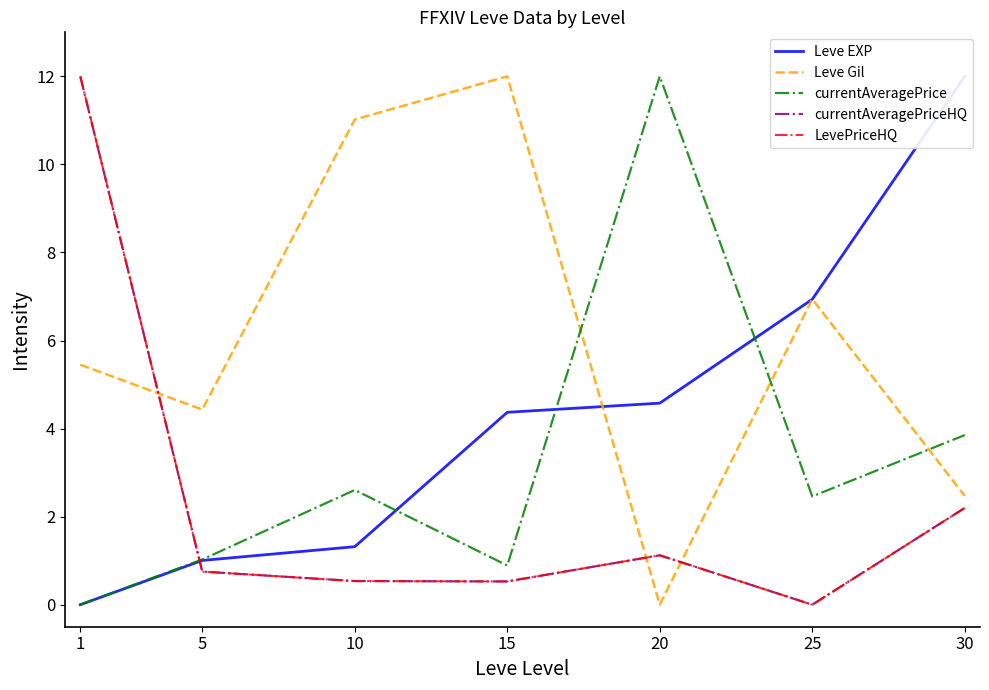

Is it true that currentAveragePrice equals 0.9 at 15?

True